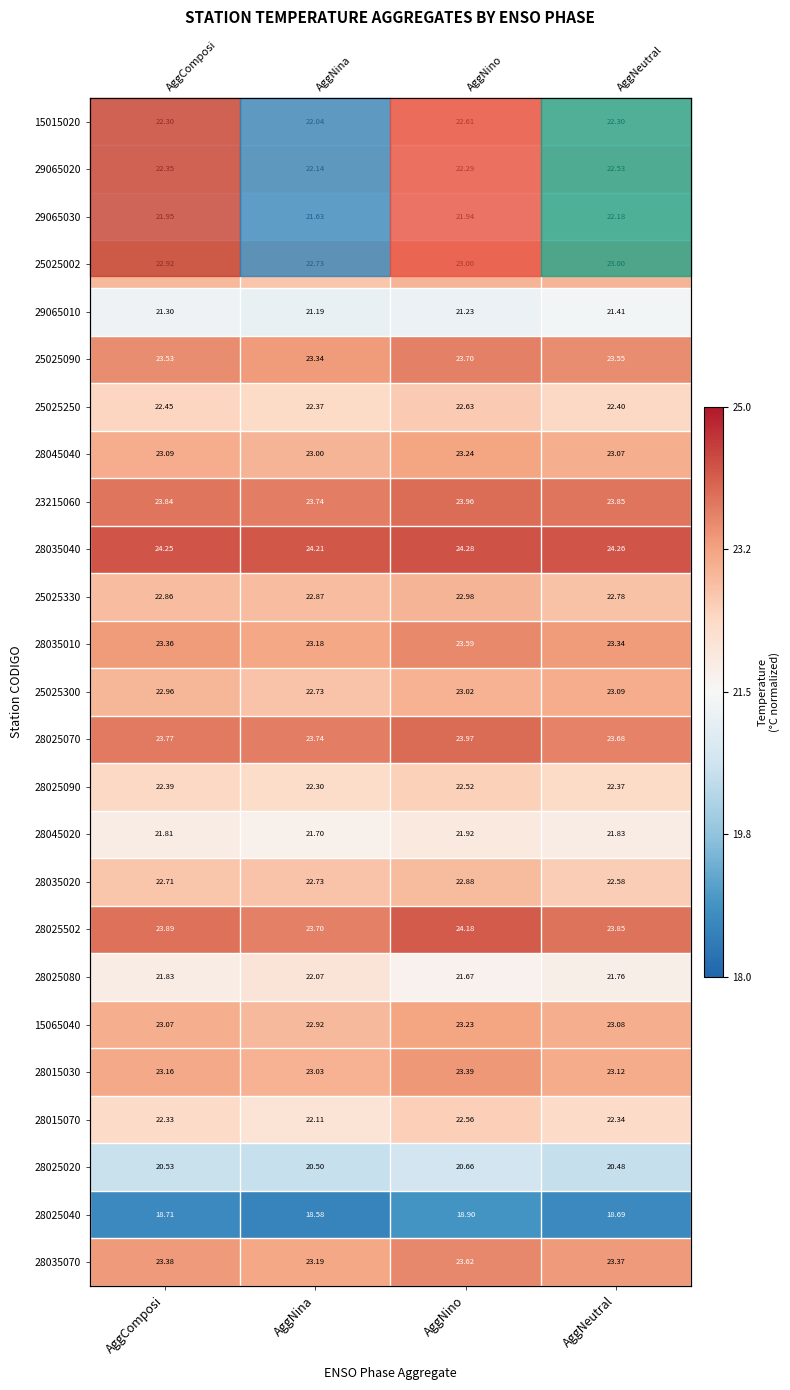

Count the number of categories in the chart.

4